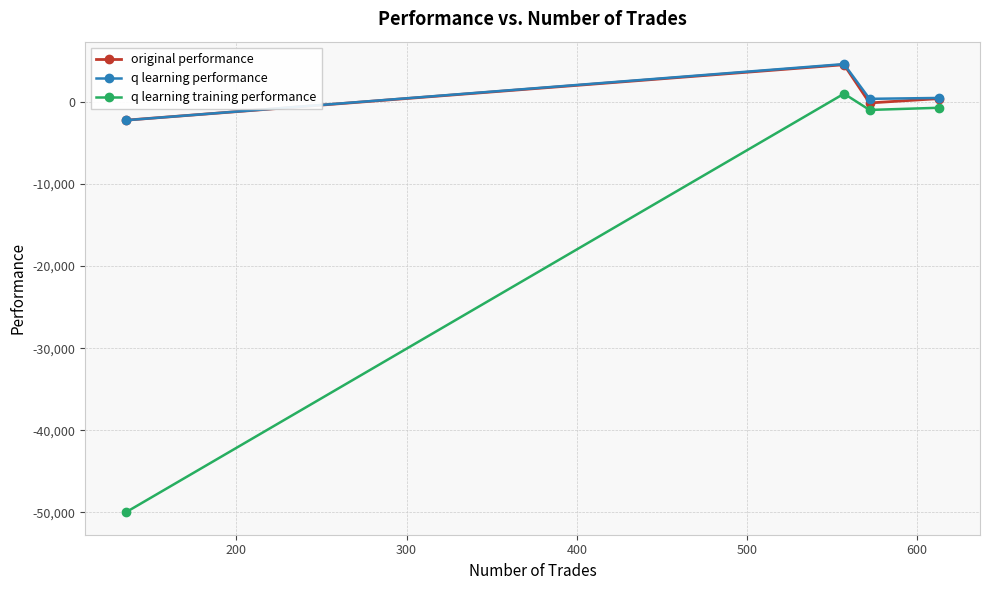

What is the smallest value displayed?

-50000.0